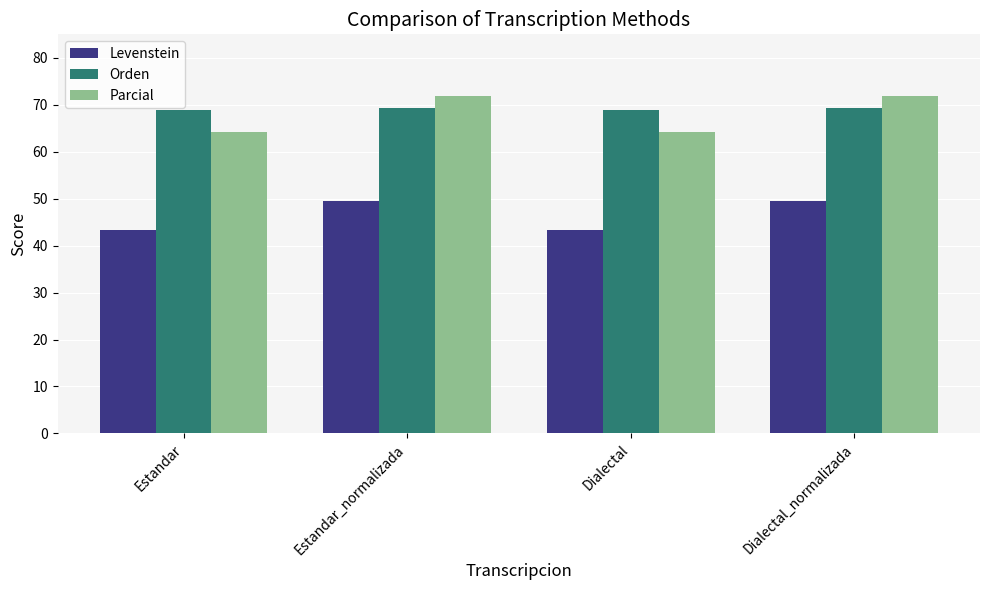

What is the approximate value of Parcial at Dialectal?

64.2